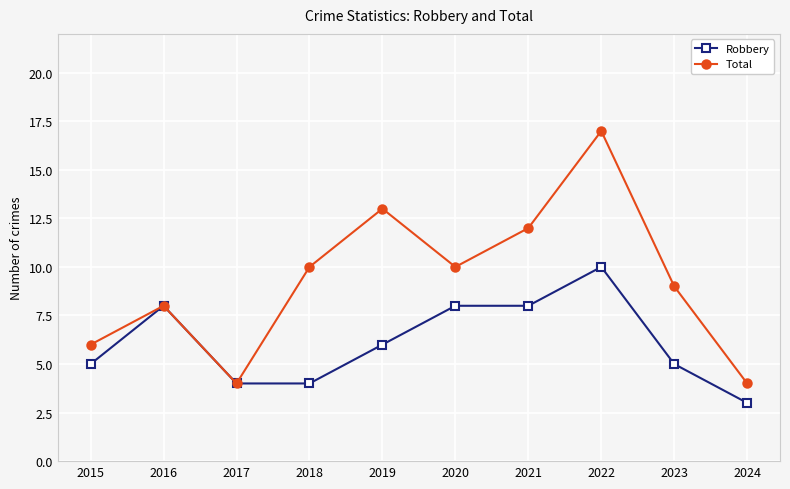

Rank the series at 2021 from highest to lowest value.

Total, Robbery